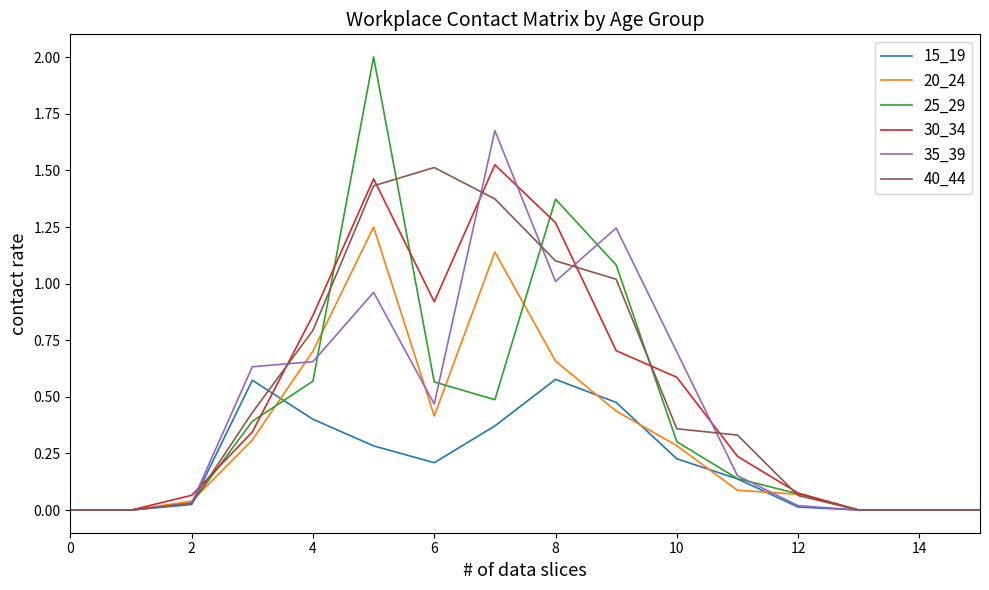

Which series has the largest range (max minus min)?

25_29